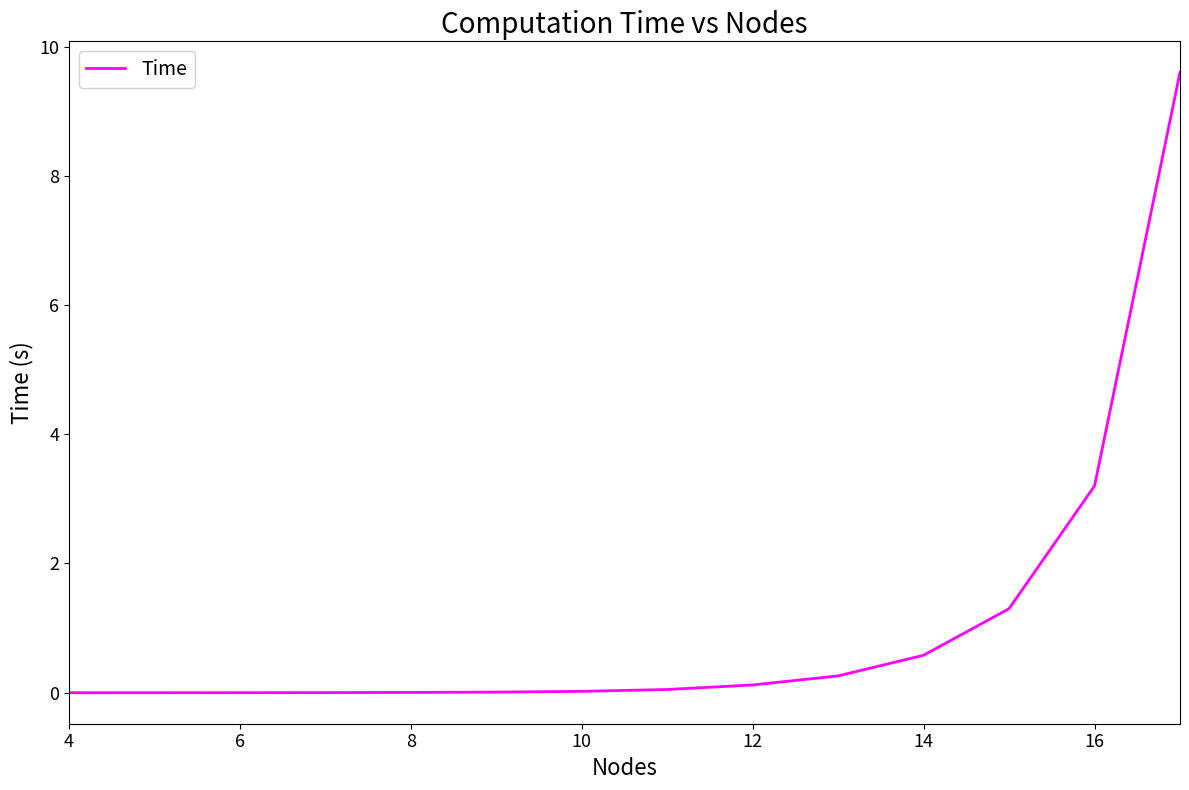

At which label is the value closest to 4?

16